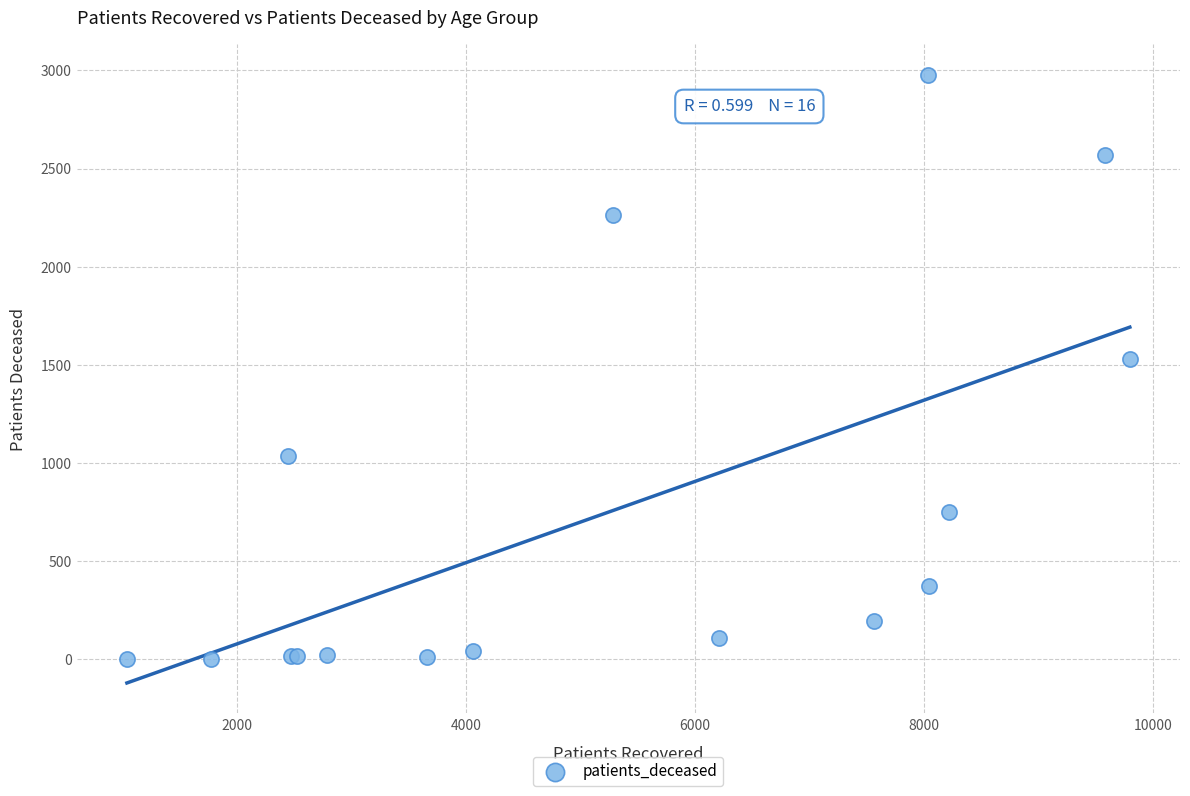

What Y value in the scatter plot is closest to 1490?

1528